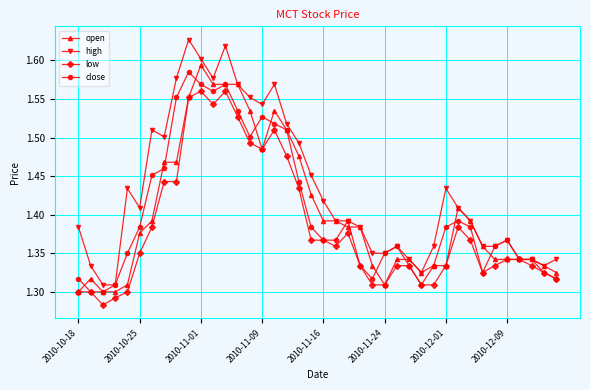

Which series has the largest total across all categories?

high